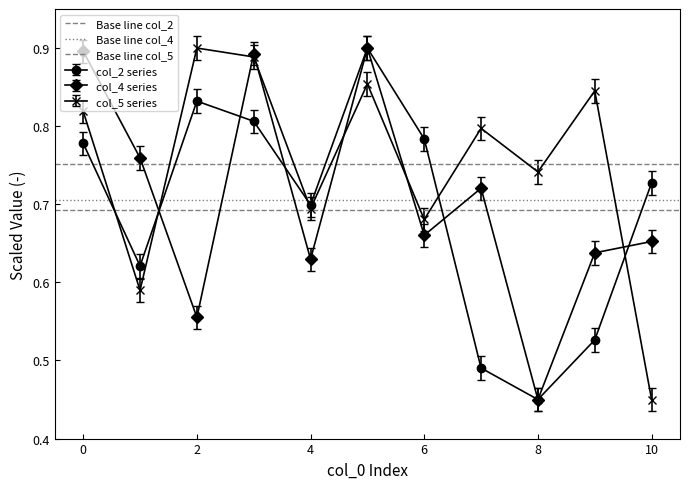

Does the chart display data point markers on the line(s)?

Yes